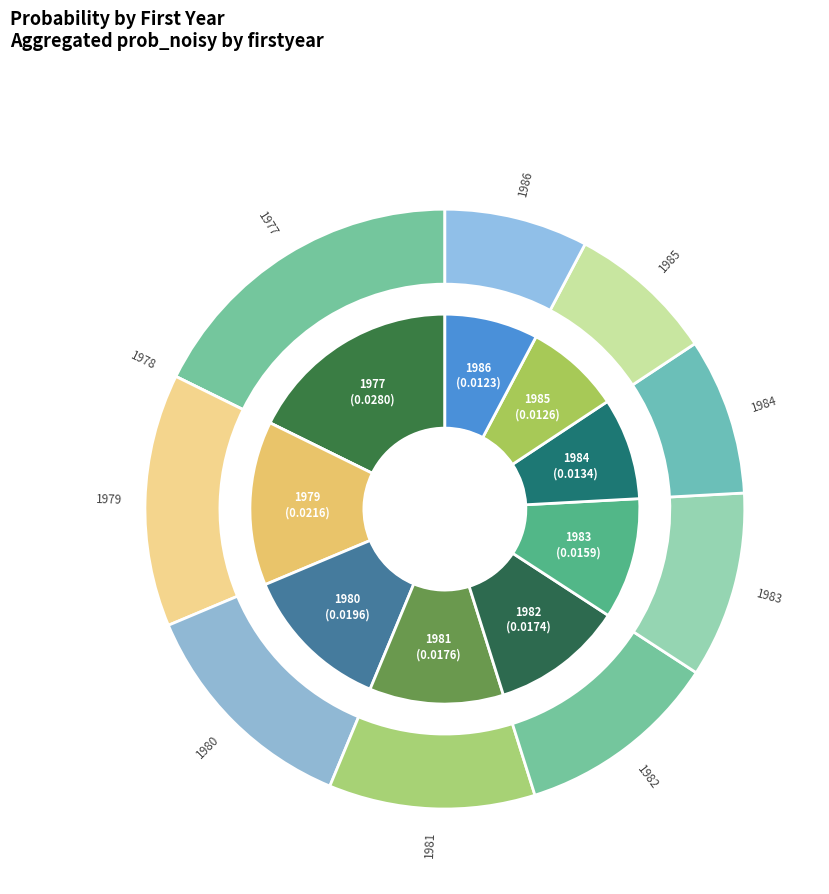

Is there any slice that represents more than half of the pie?

No